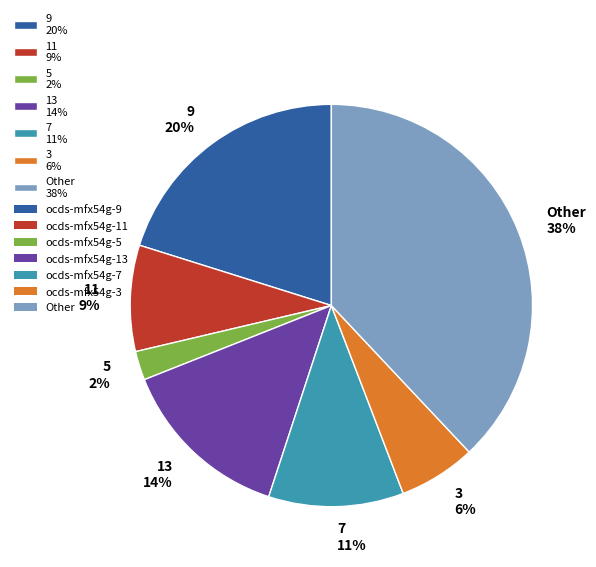

The Other 38% slice represents 51% of the pie. True or false?

False